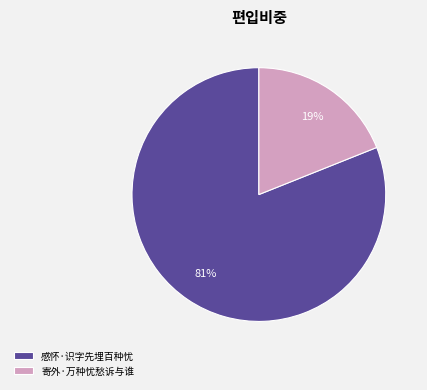

To the nearest percent, what is the average slice percentage?

50%